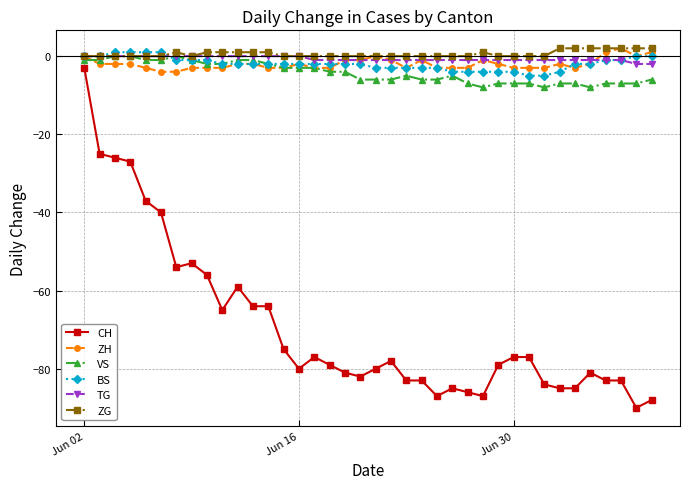

What is the value of the VS point at the 37th from the left?

-7